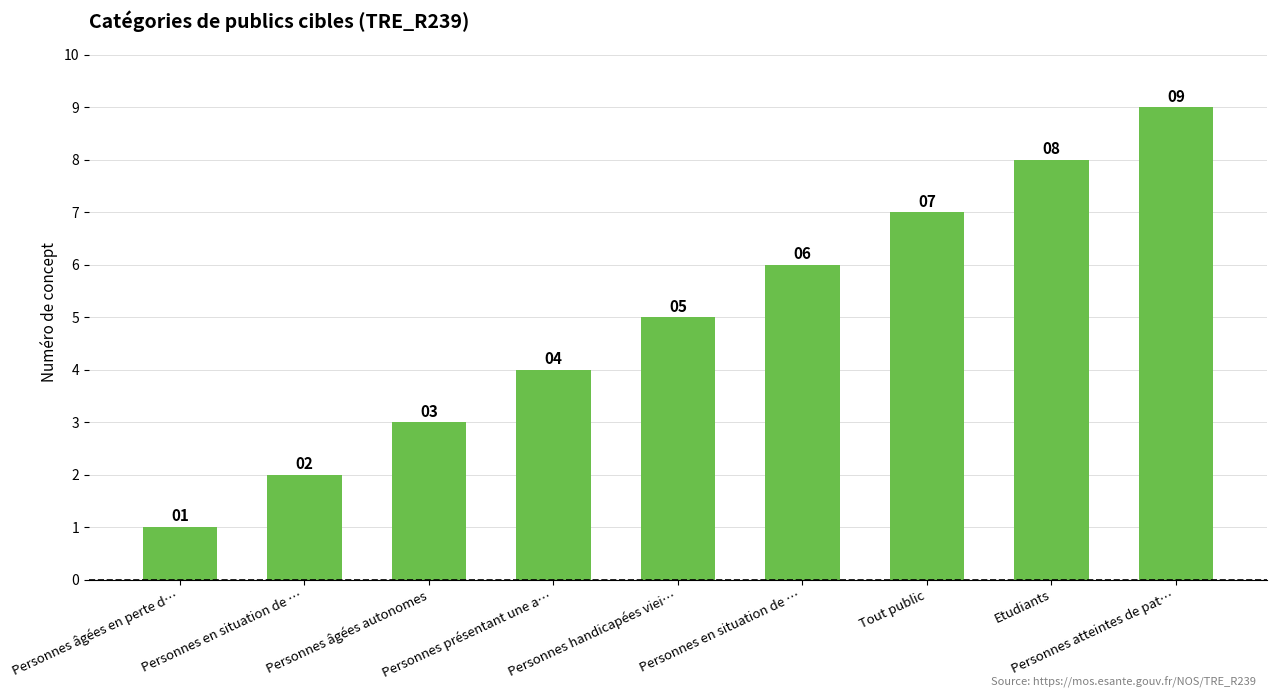

How many data points are less than 5?

4